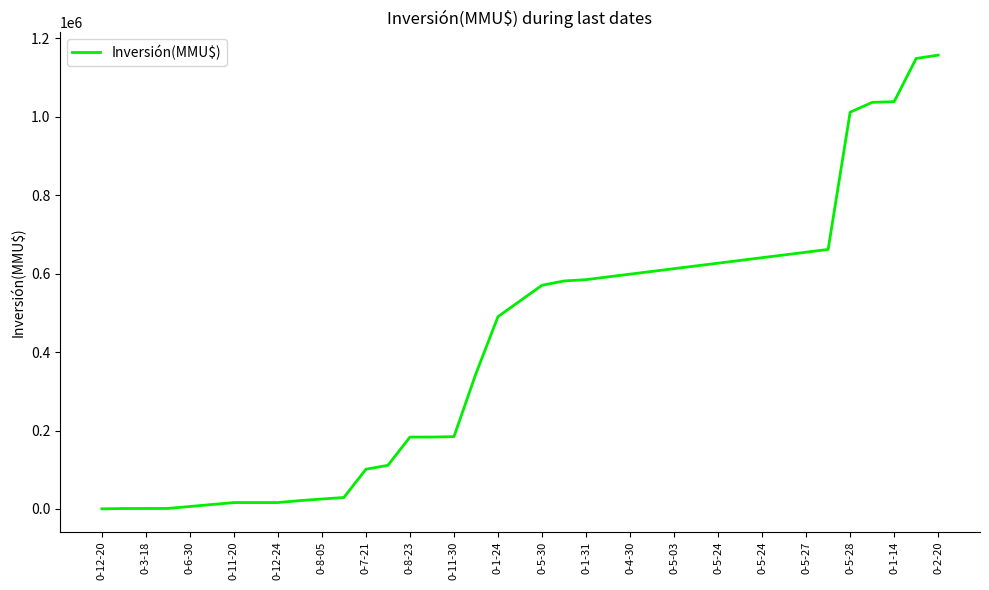

What is the difference between the maximum and second lowest values?

1156350